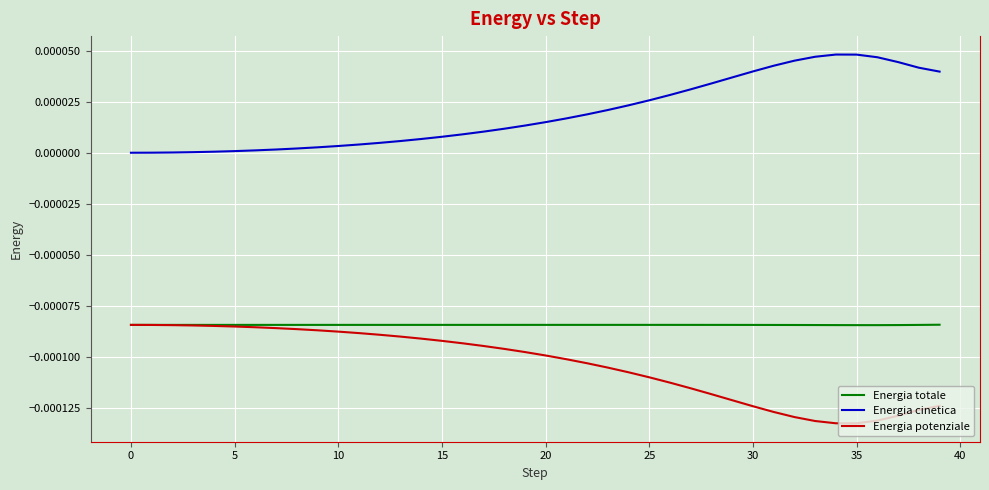

Rank the series by their average value, from lowest to highest.

Energia potenziale, Energia totale, Energia cinetica